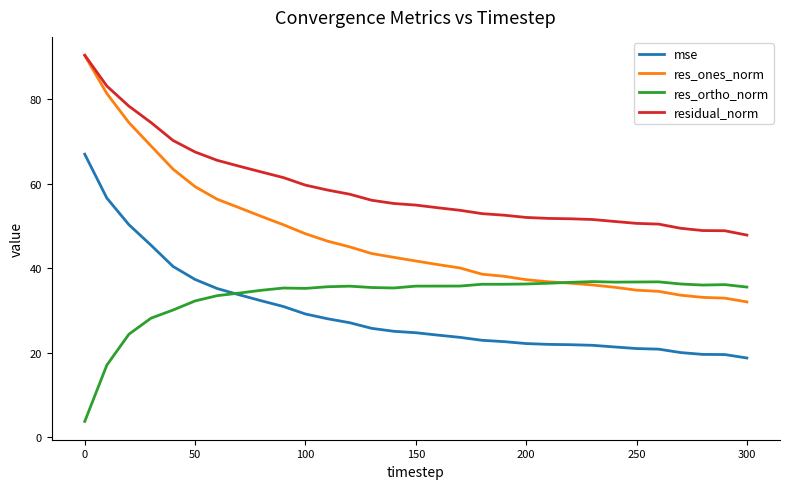

True or false: residual_norm and mse intersect in this chart.

False